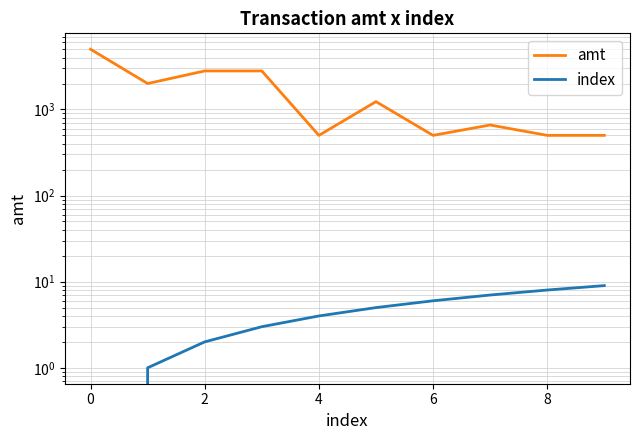

Which category has the highest value in the index series?

9